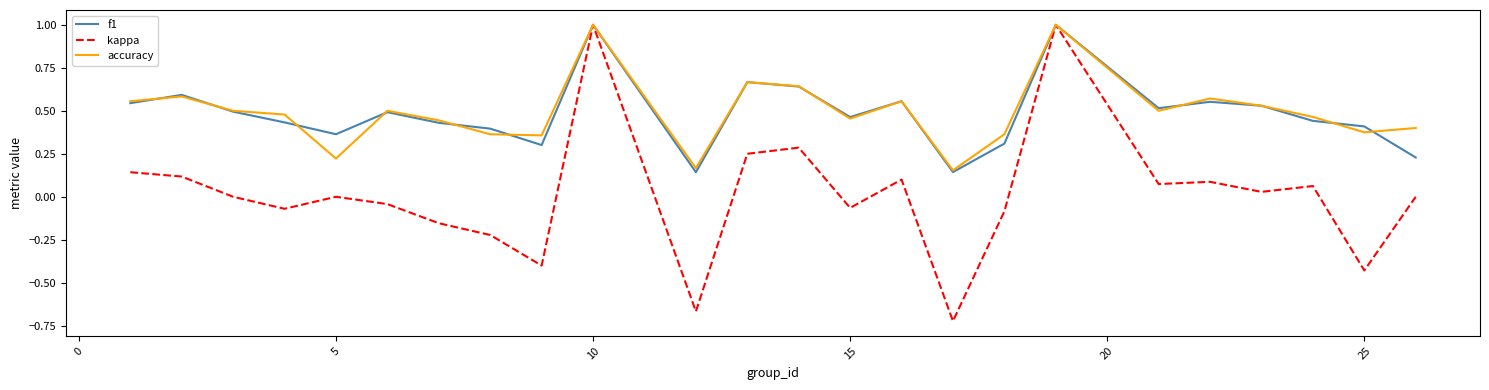

True or false: accuracy has more than 2 interior local peaks.

True